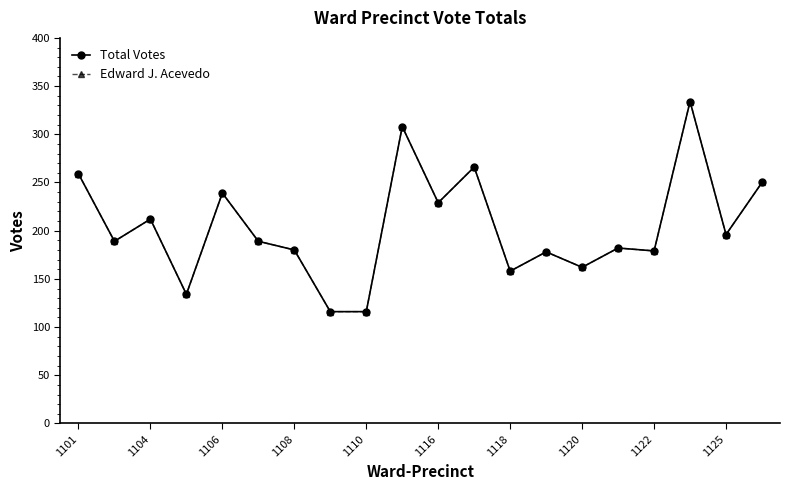

What is the difference between the maximum and minimum values in the Edward J. Acevedo series?

218